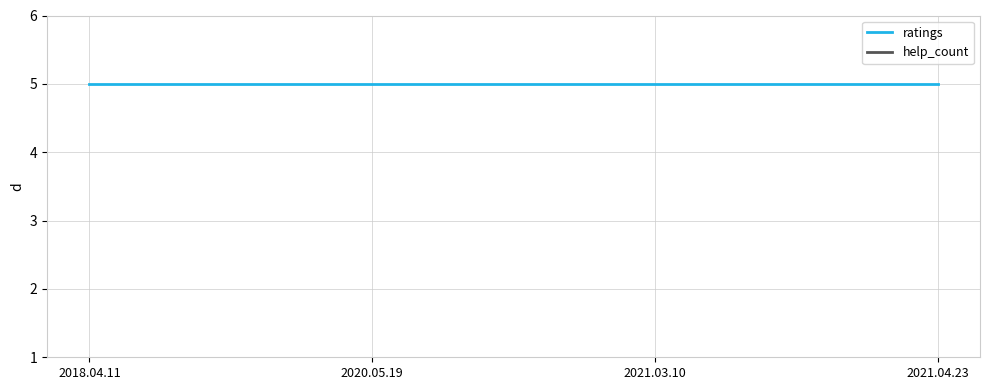

How many distinct data groups are displayed?

2